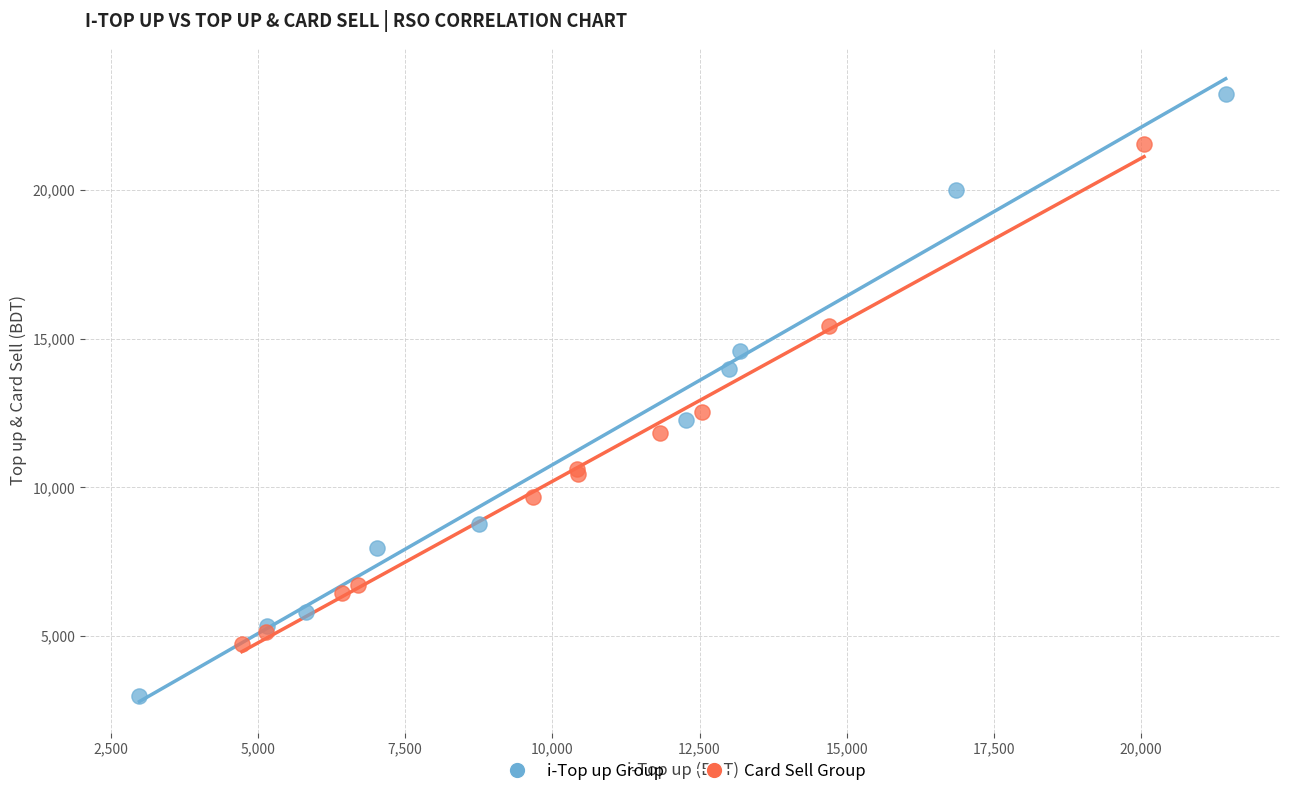

Which series has the largest Y range (max minus min)?

i-Top up Group